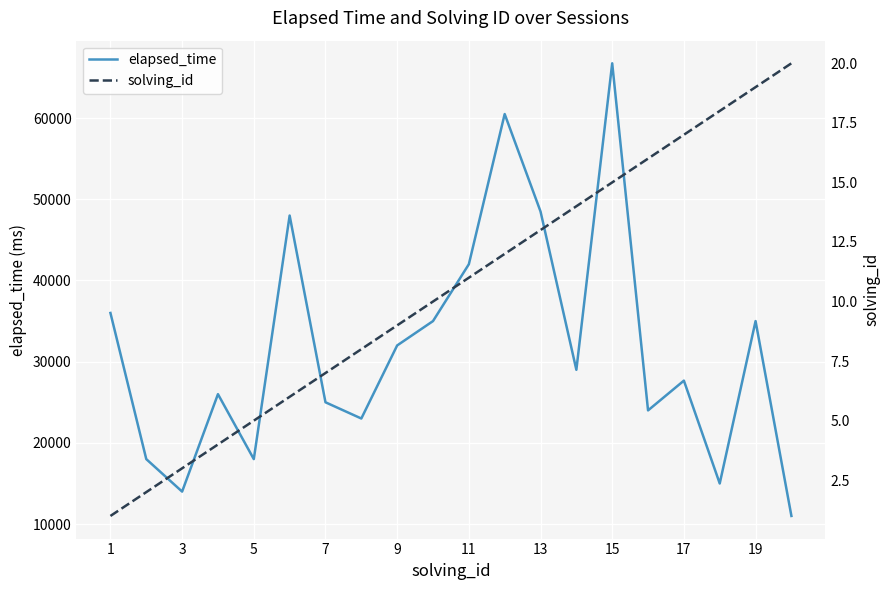

True or false: elapsed_time and solving_id cross at least once.

False